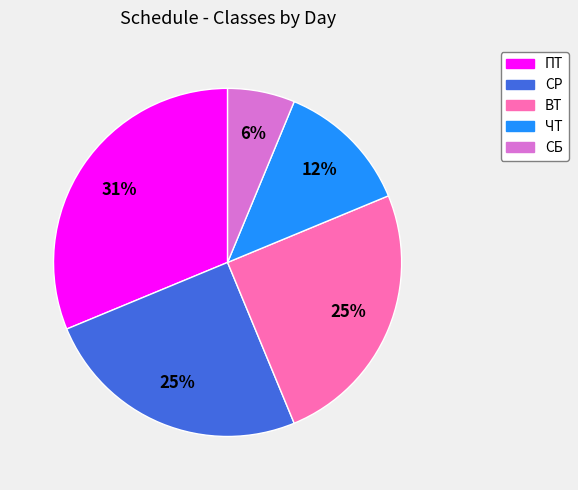

To the nearest percent, what is the average slice percentage?

20%